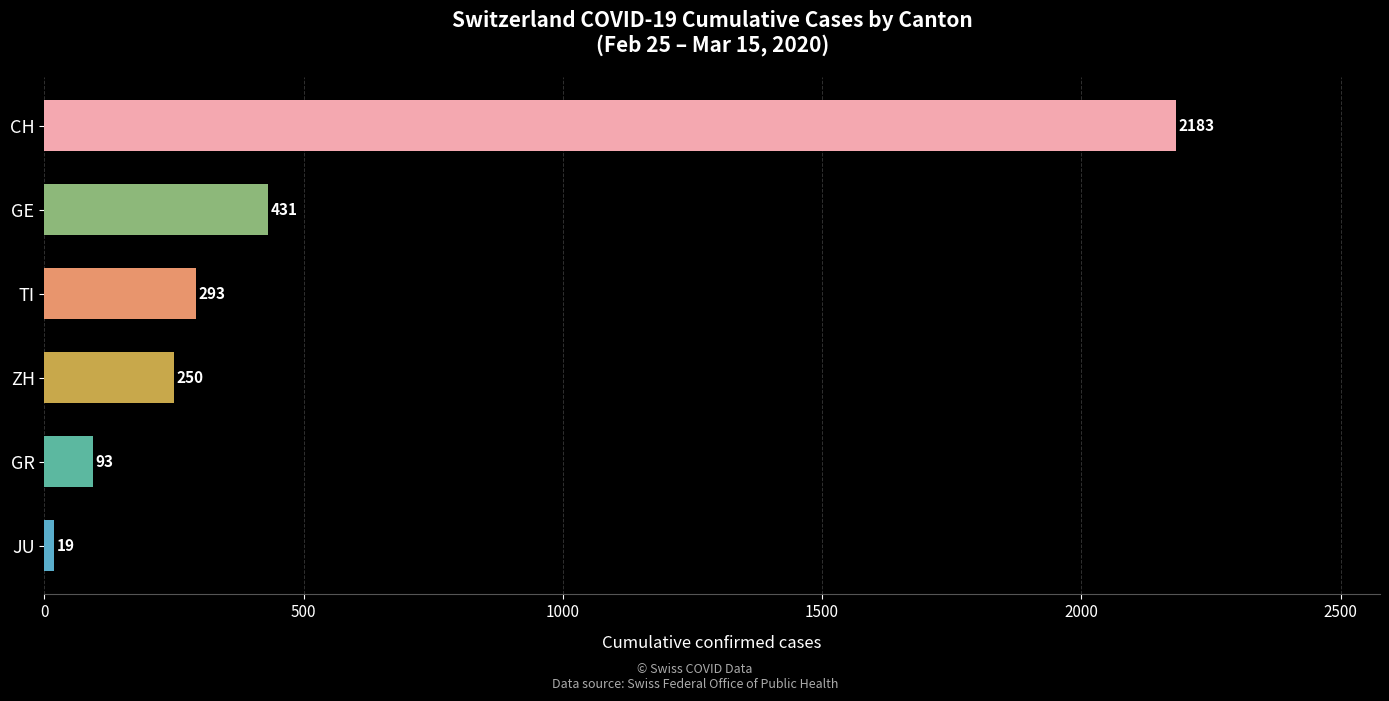

At which label is the value closest to 1101?

GE